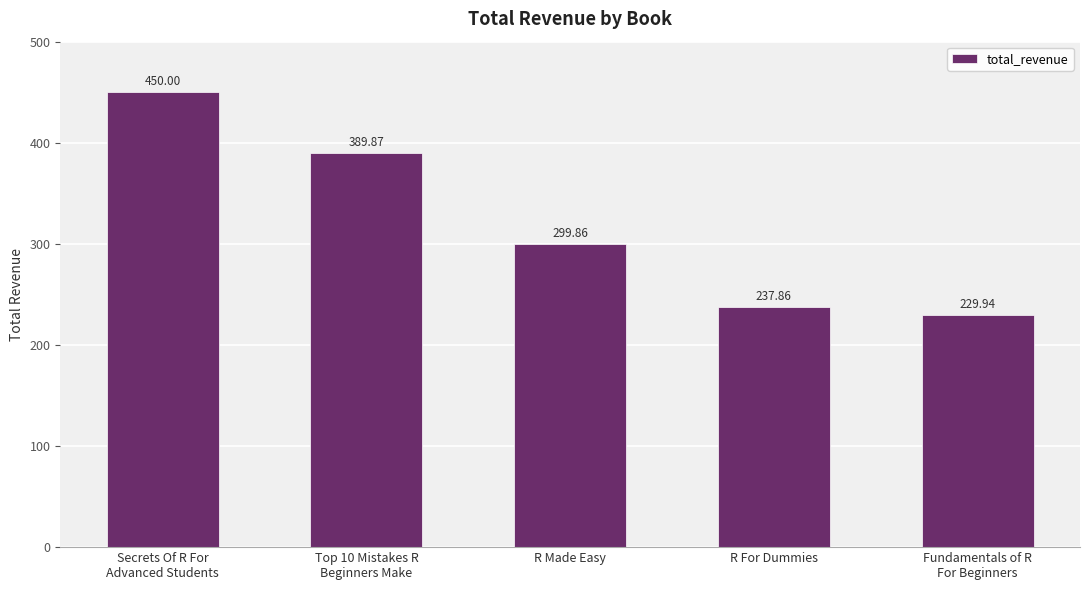

List the labels in order of value, smallest first.

Fundamentals of R
For Beginners, R For Dummies, R Made Easy, Top 10 Mistakes R
Beginners Make, Secrets Of R For
Advanced Students